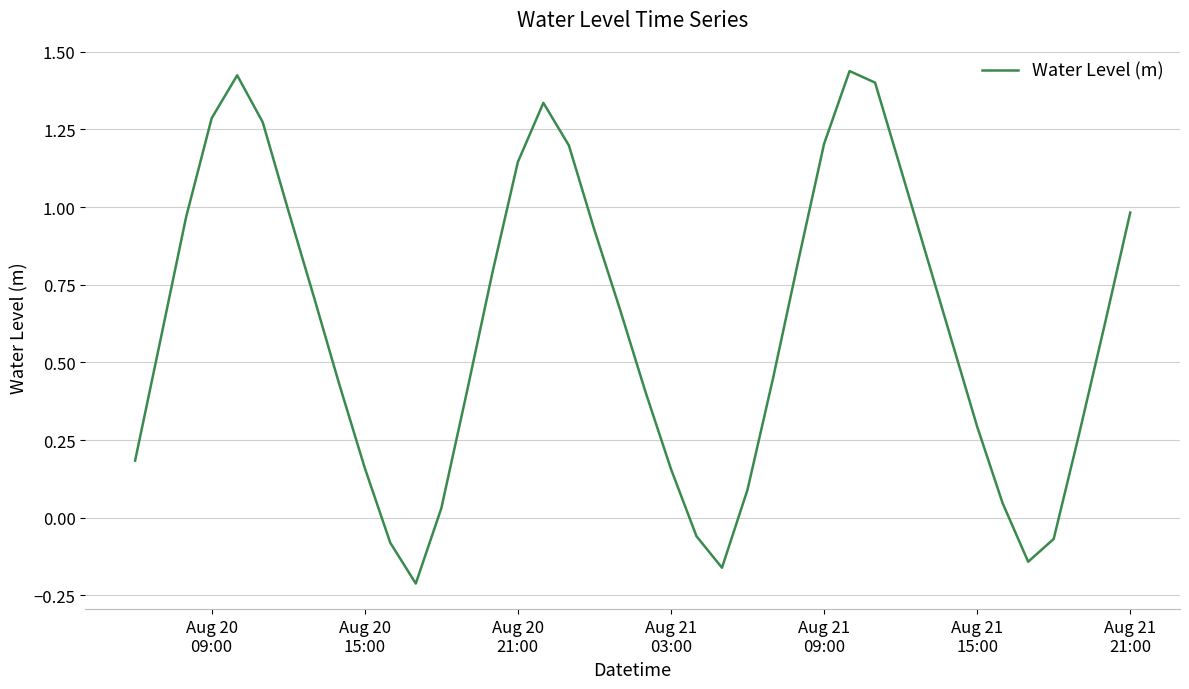

How many series are shown in this chart?

1